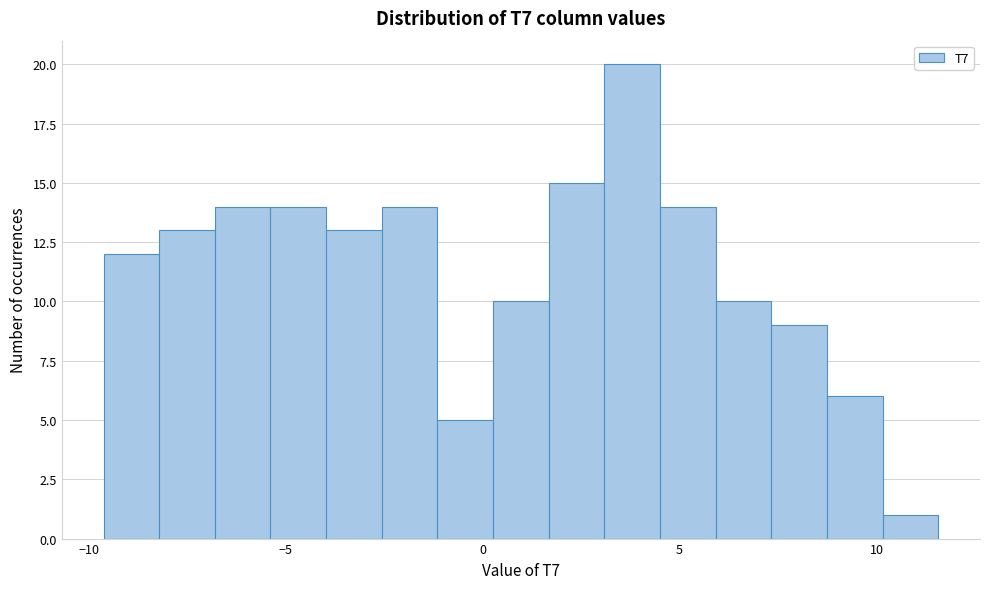

Around what value on the x-axis is the tallest bar? Give the approximate position of its centre, as read against the axis.

4.0